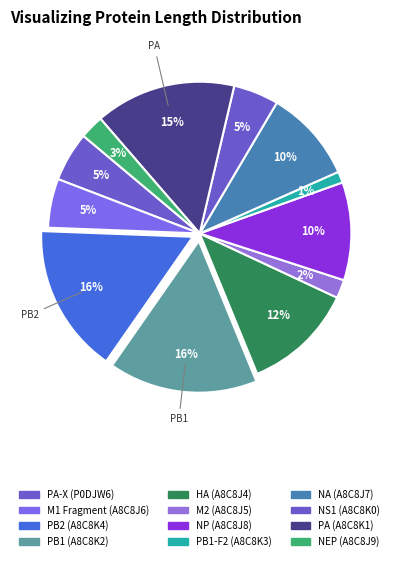

How many slices are in this pie chart?

12